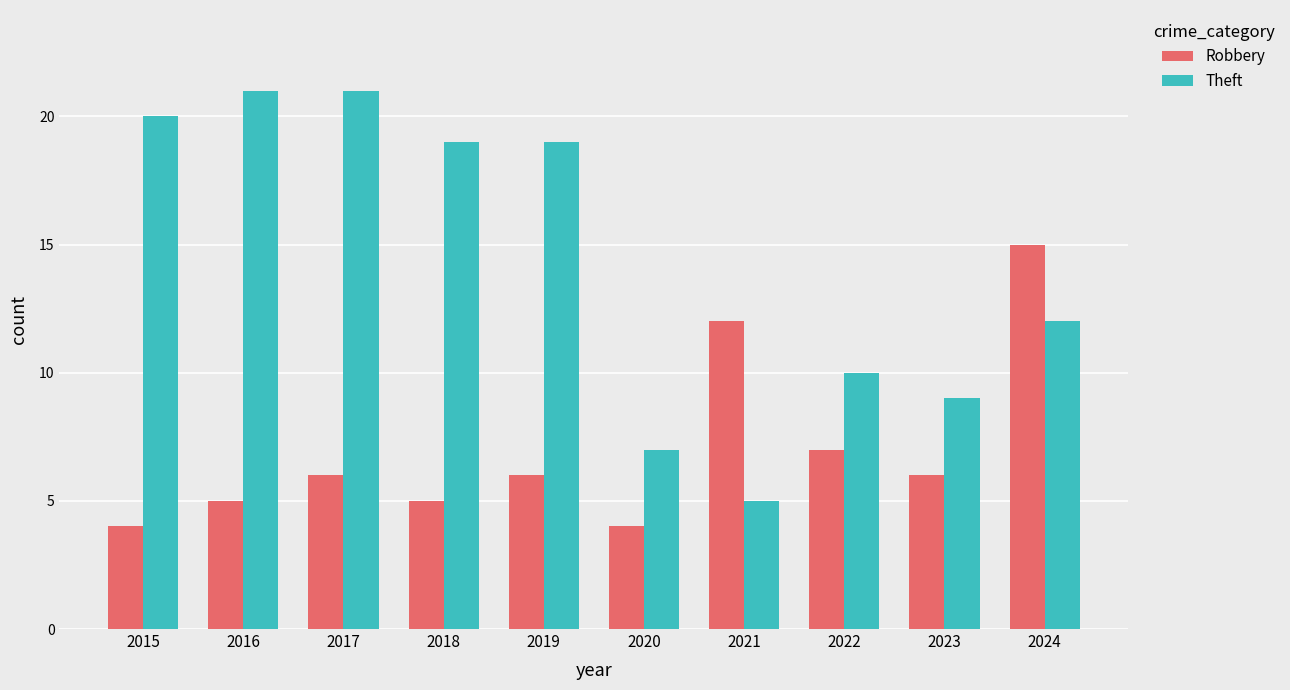

What is the difference between the maximum and minimum values in the Robbery series?

11